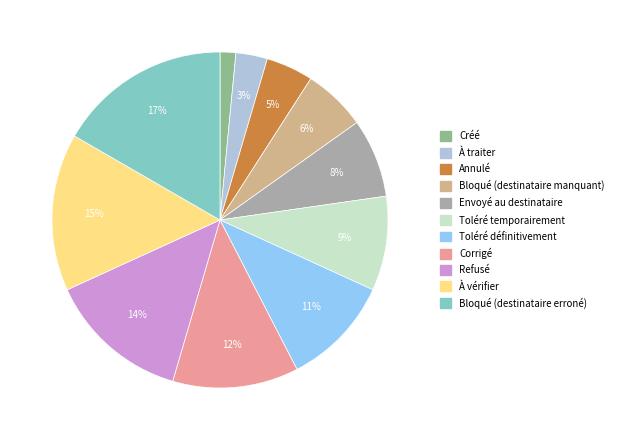

Rank the categories by value from highest to lowest.

Bloqué (destinataire erroné), À vérifier, Refusé, Corrigé, Toléré définitivement, Toléré temporairement, Envoyé au destinataire, Bloqué (destinataire manquant), Annulé, À traiter, Créé